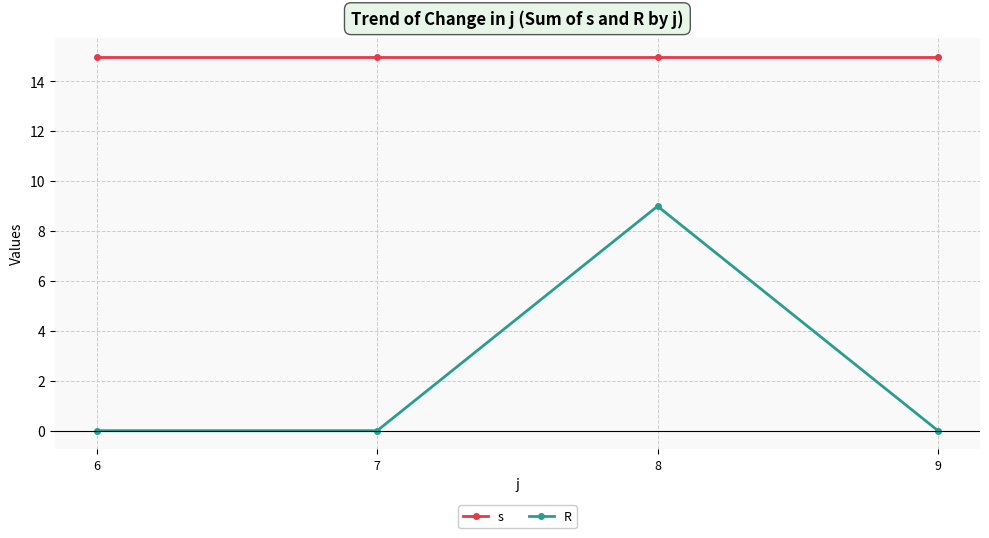

Count the number of categories in the chart.

4